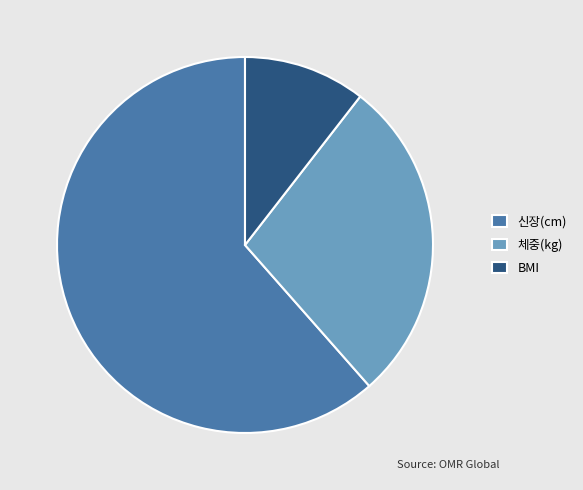

Is it true that BMI is 11% of the pie?

True